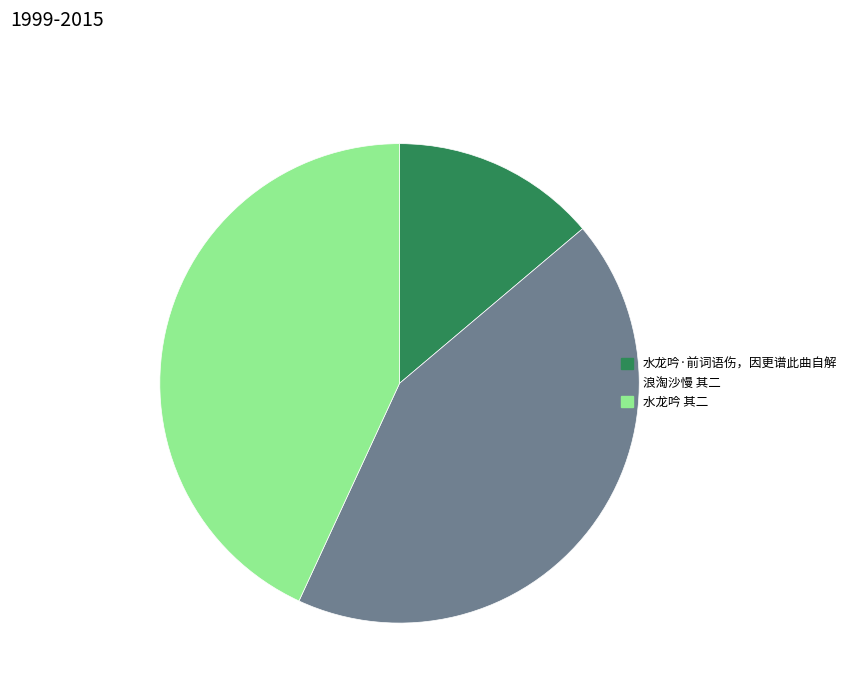

Is there a majority slice in this chart?

No